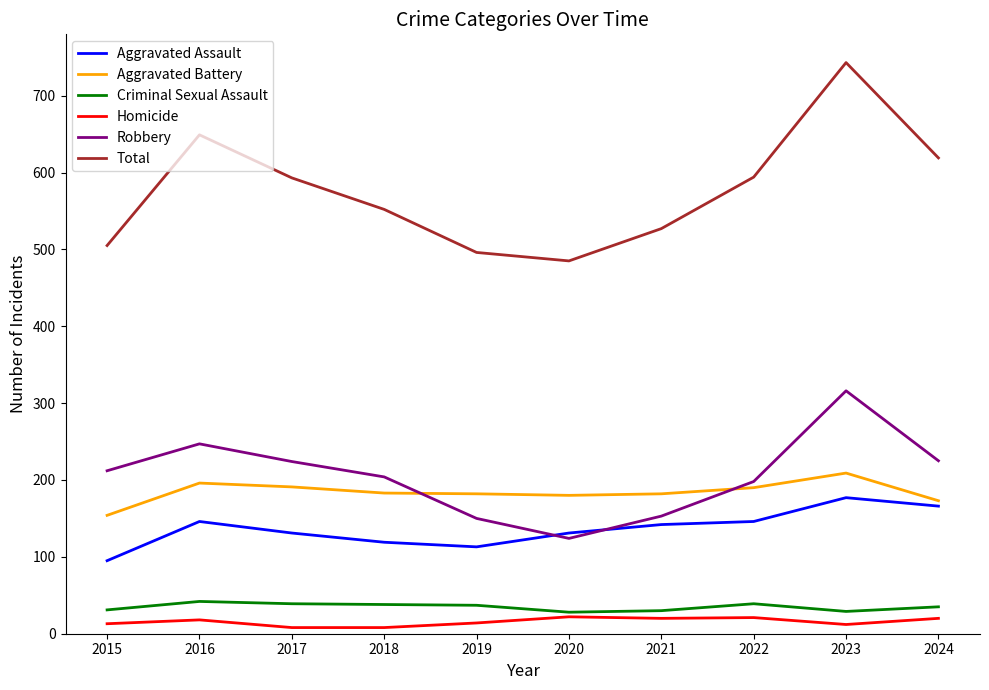

True or false: Total has a value of 787 at 2017.

False